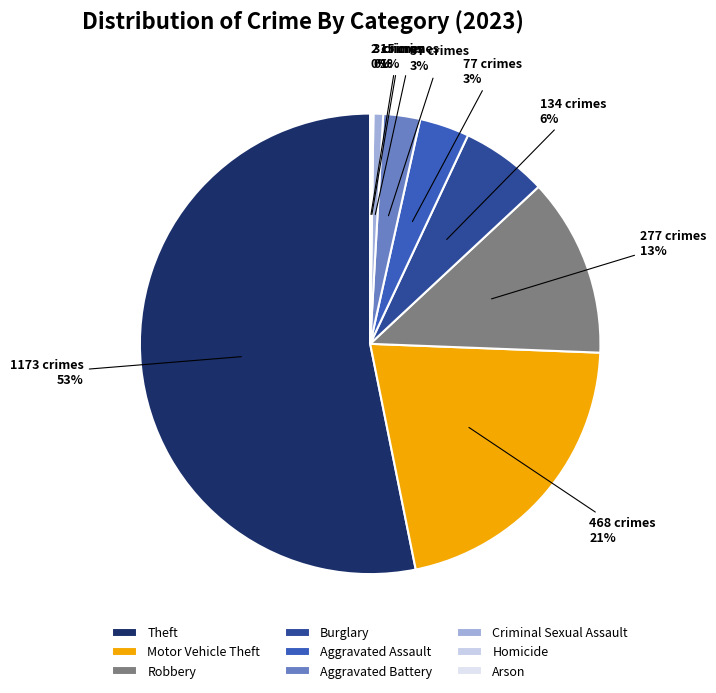

Count the number of slices in the pie.

9